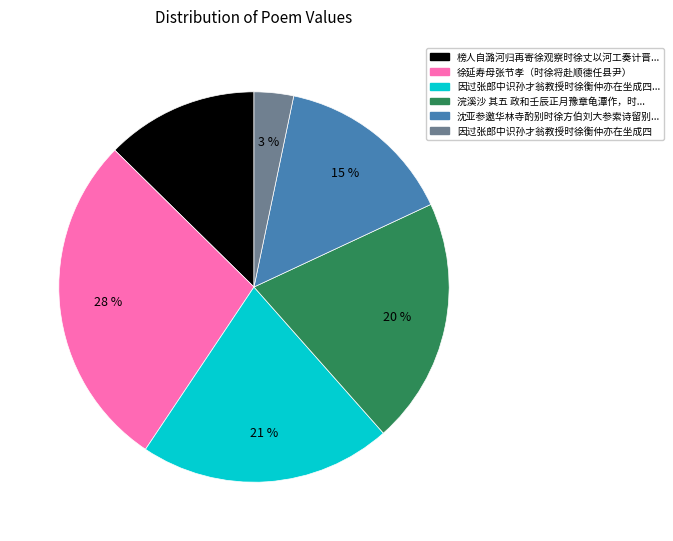

What is the largest slice in the pie chart?

徐延寿母张节孝（时徐将赴顺德任县尹）